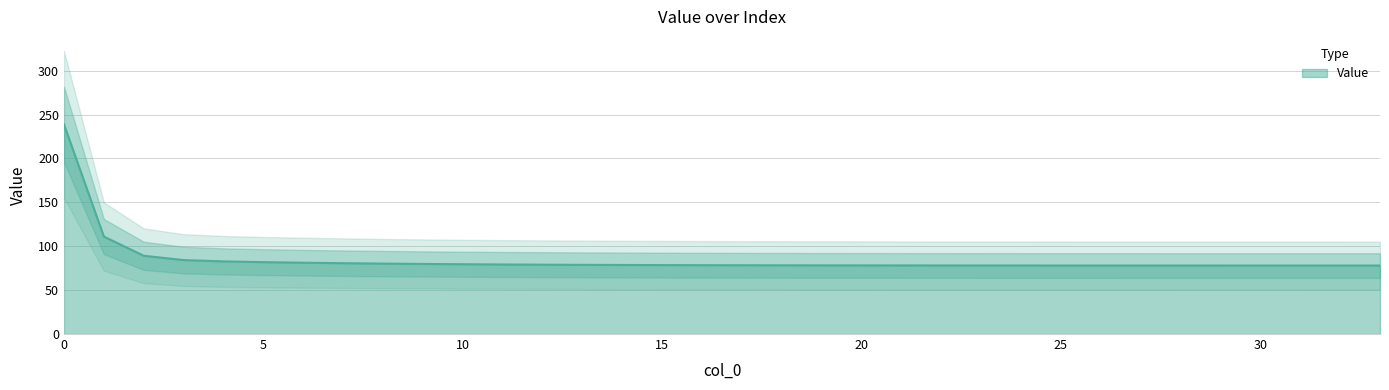

Reading left to right, transcribe all the data shown in this chart.

0=238.8	1=111.0	2=89.1	3=84.3	4=82.7	5=81.9	6=81.2	7=80.7	8=80.2	9=79.8	10=79.5	11=79.2	12=79.0	13=78.8	14=78.7	15=78.5	16=78.4	17=78.3	18=78.3	19=78.2	20=78.2	21=78.1	22=78.1	23=78.1	24=78.1	25=78.1	26=78.1	27=78.0	28=78.0	29=78.0	30=78.0	31=78.0	32=78.0	33=78.0